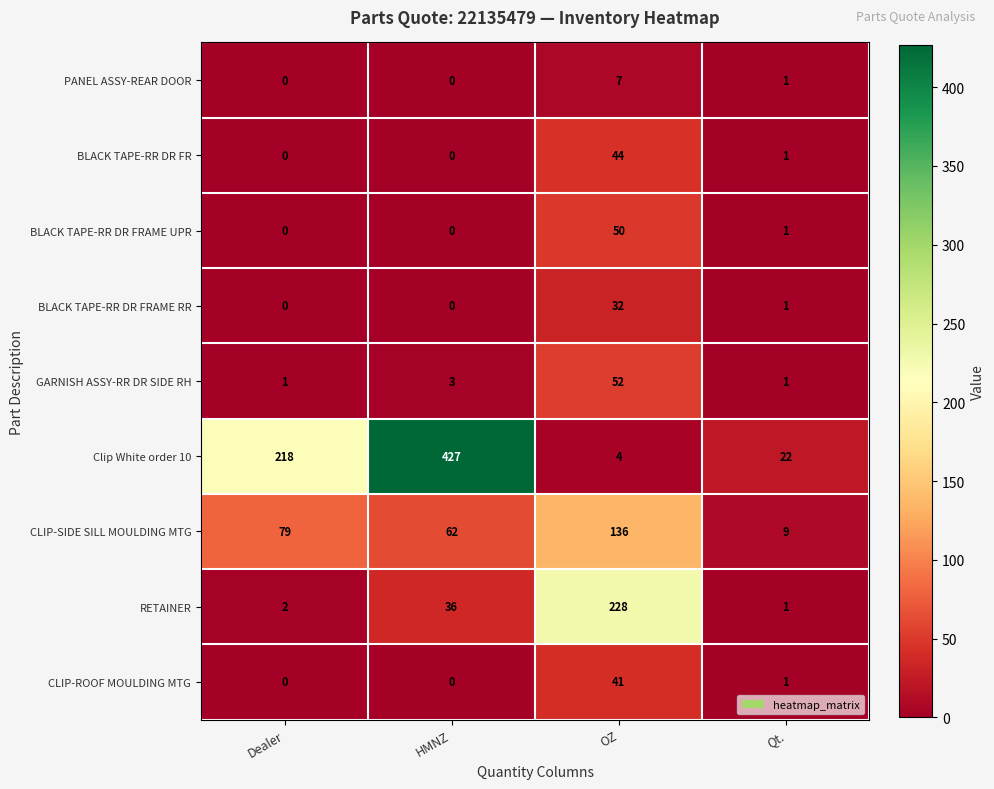

What is the sum of the CLIP-ROOF MOULDING MTG values at OZ and HMNZ?

41